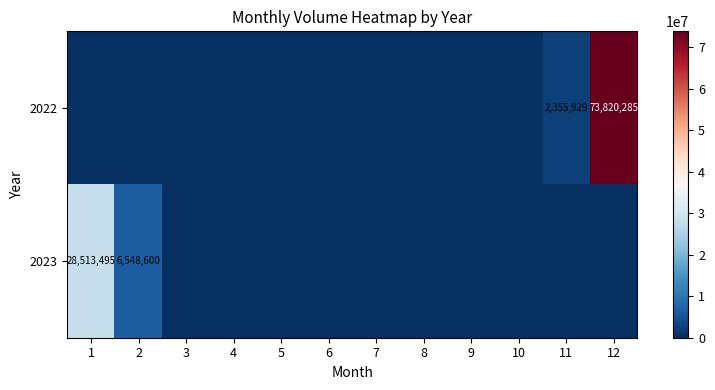

Is it true that 2022 equals 40381473 at 12?

False